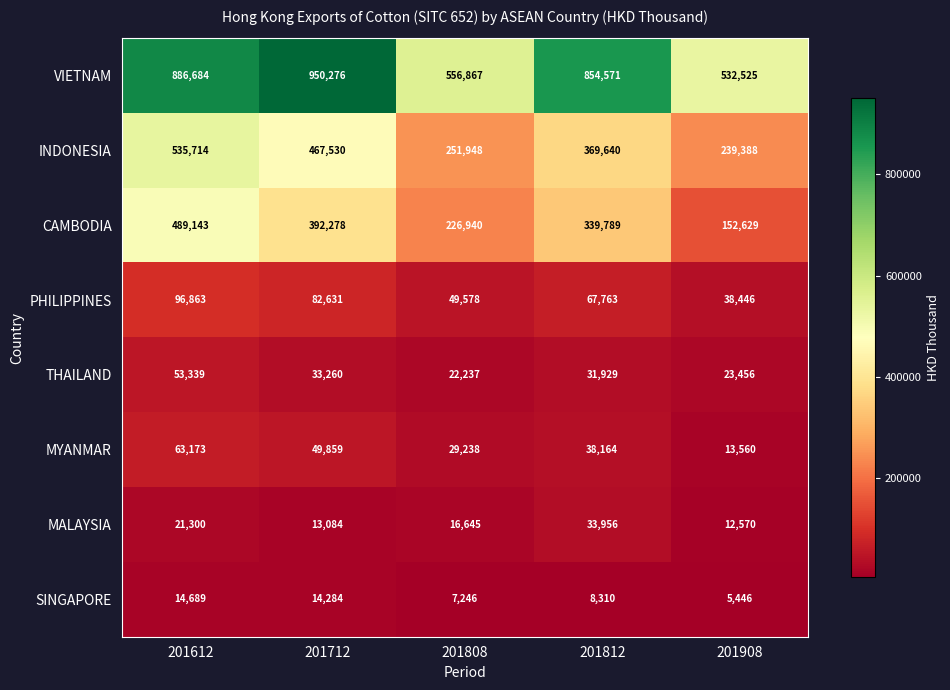

Rank the series at 201612 from lowest to highest value.

SINGAPORE, MALAYSIA, THAILAND, MYANMAR, PHILIPPINES, CAMBODIA, INDONESIA, VIETNAM